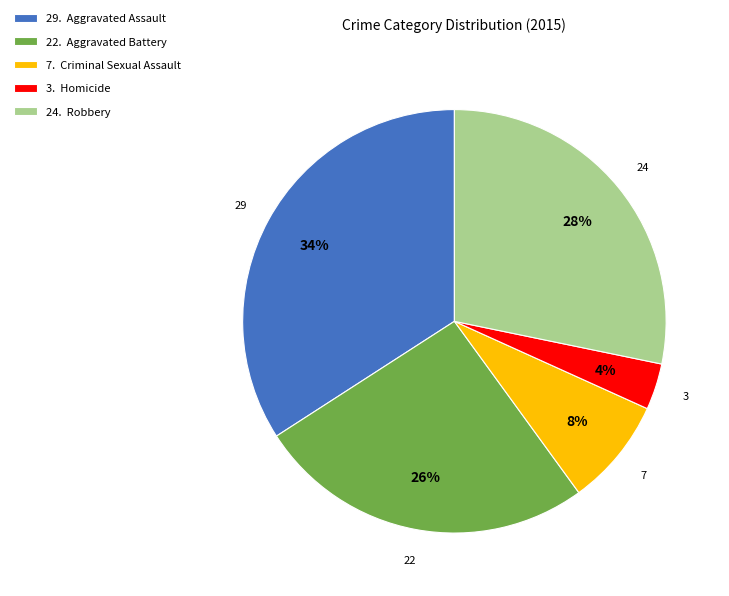

How many segments does this pie chart have?

5